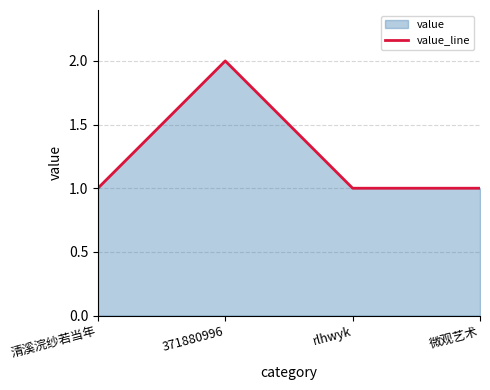

What is the ratio of the value at 371880996 to the value at rlhwyk?

2.0